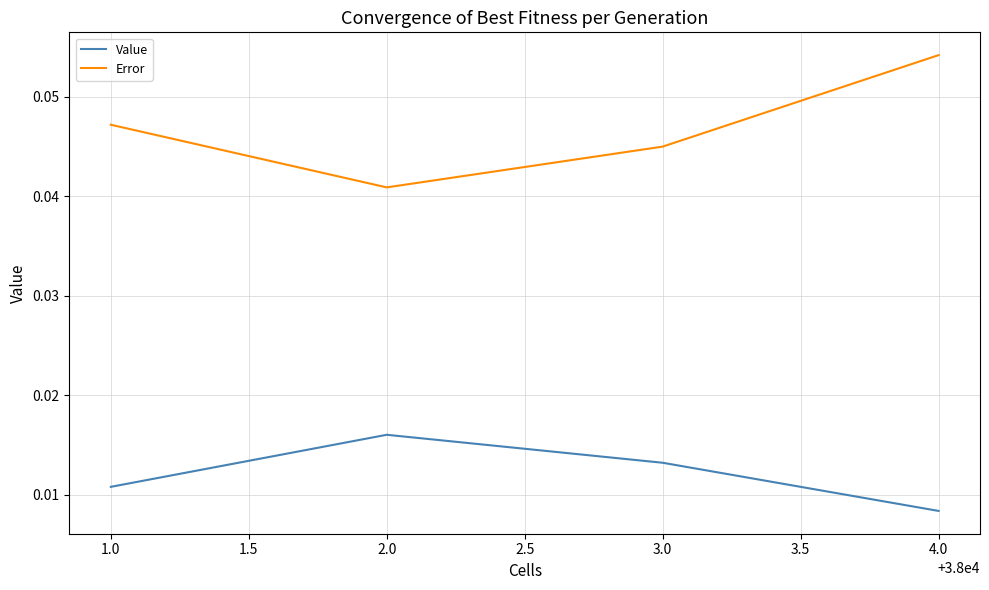

Which series has the largest range (max minus min)?

Error